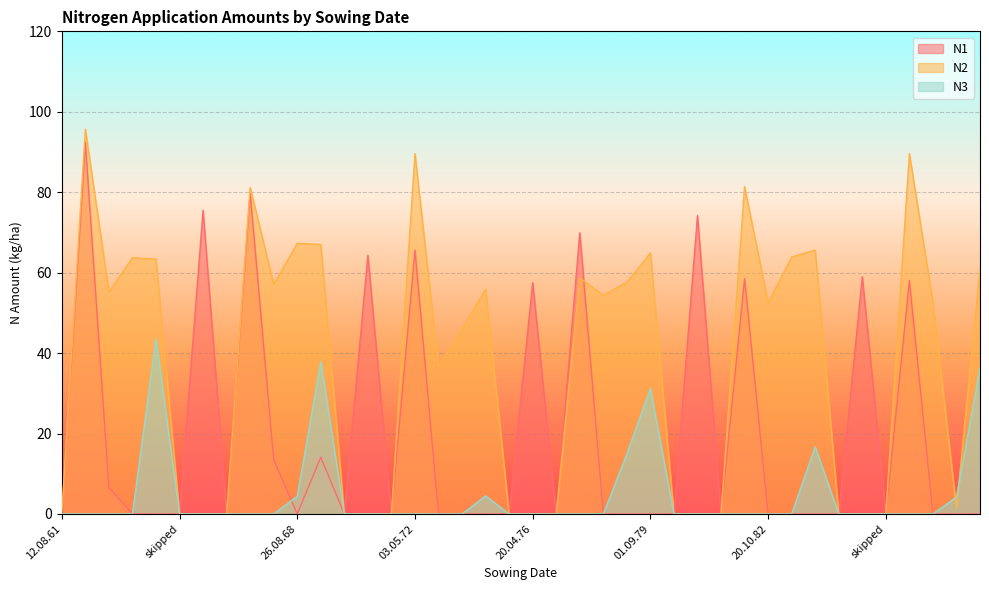

After their last crossing, which series has the higher values: N3 or N1?

N3